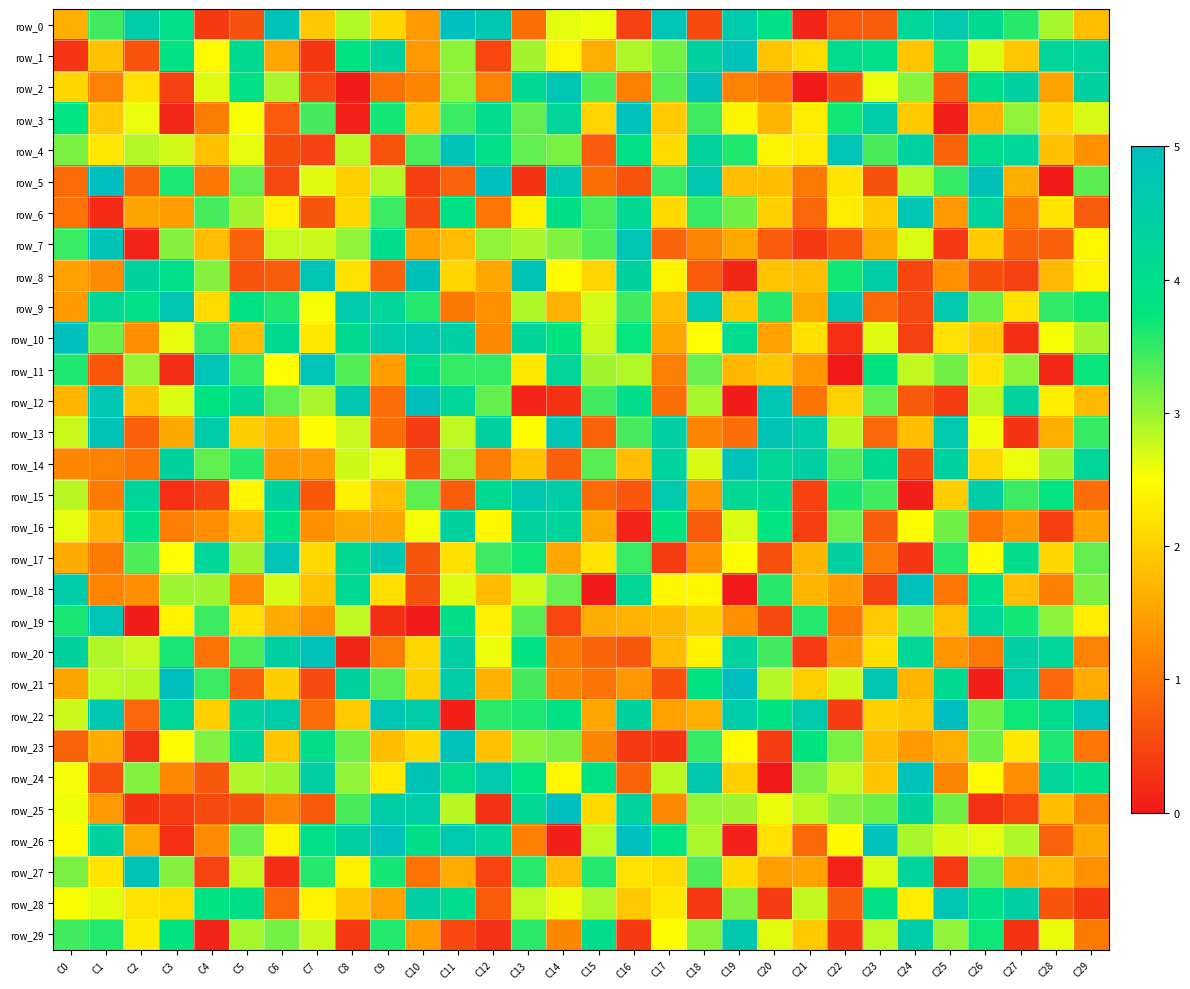

Which category has the highest value across all series?

C11